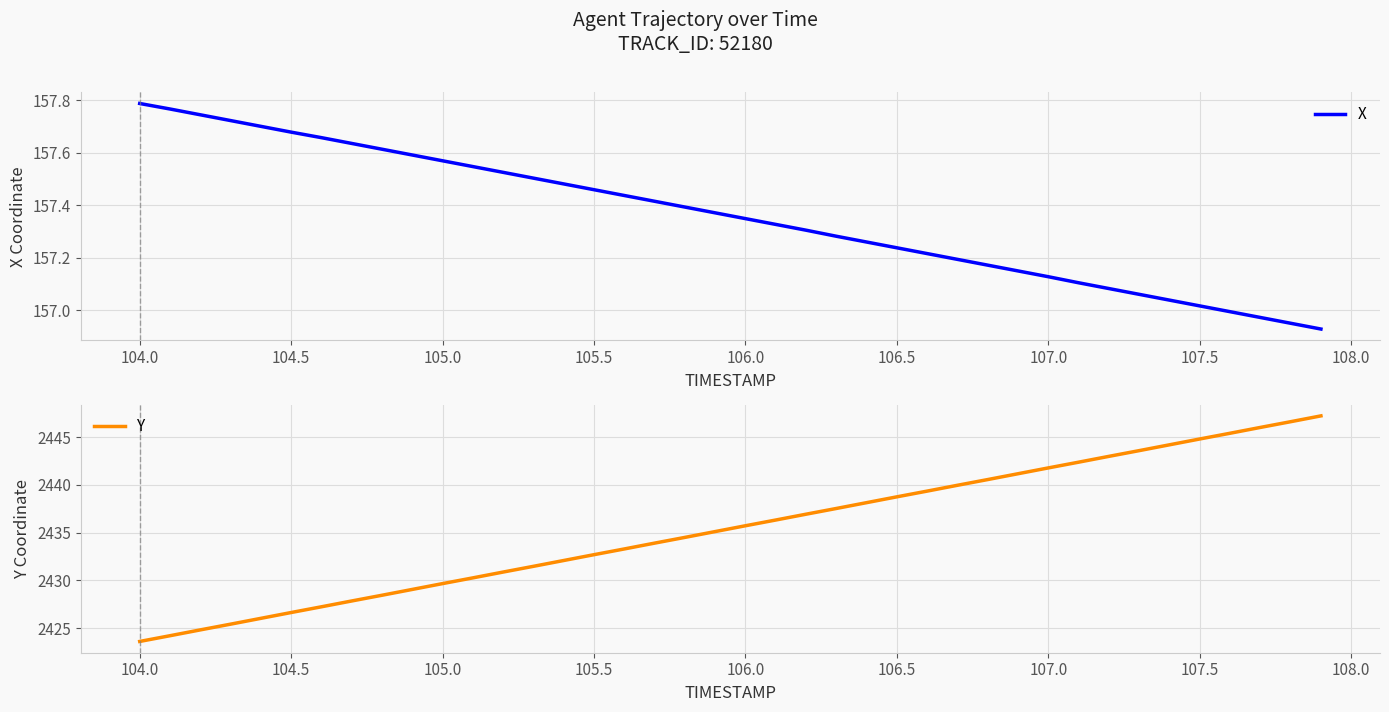

True or false: Y has more than 2 points higher than both neighbors.

False